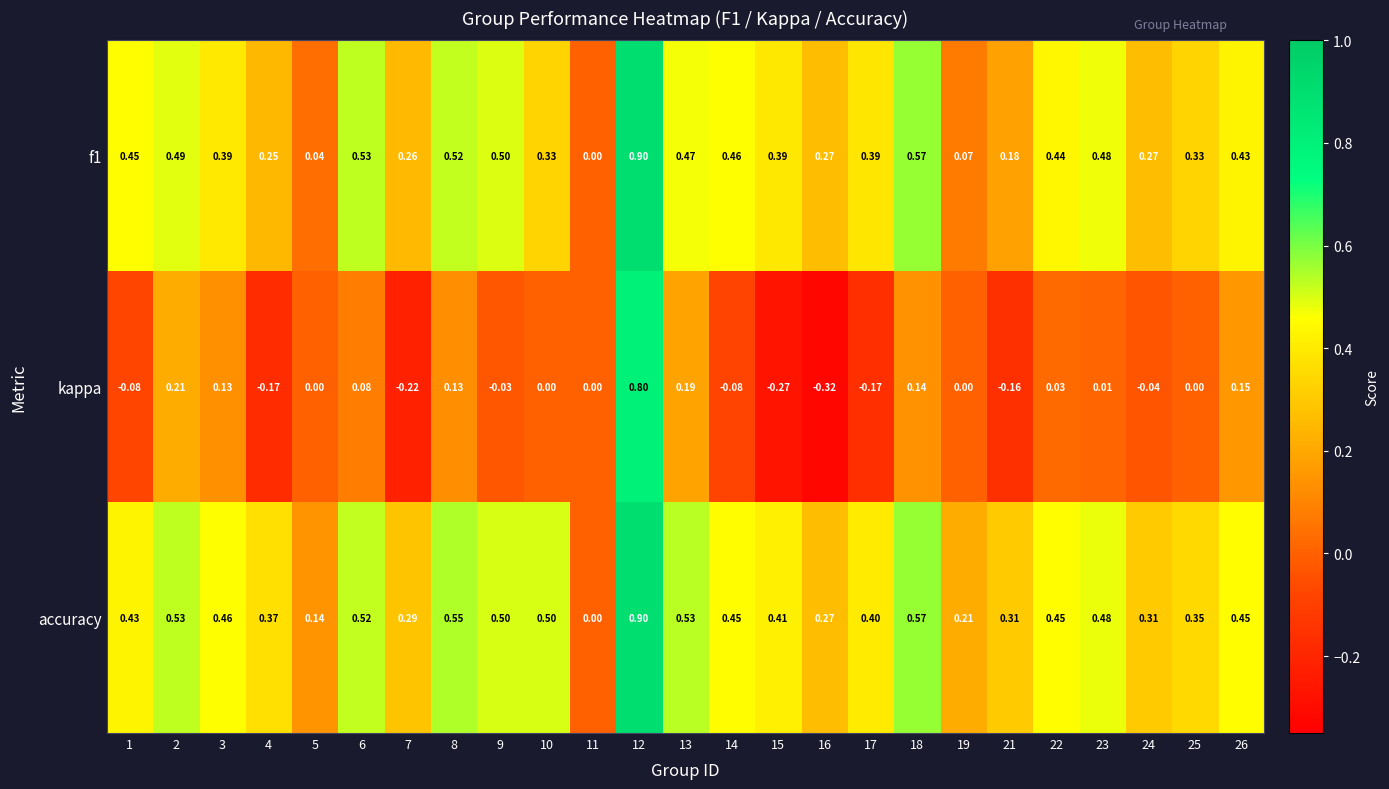

Which series has the widest spread of values?

kappa